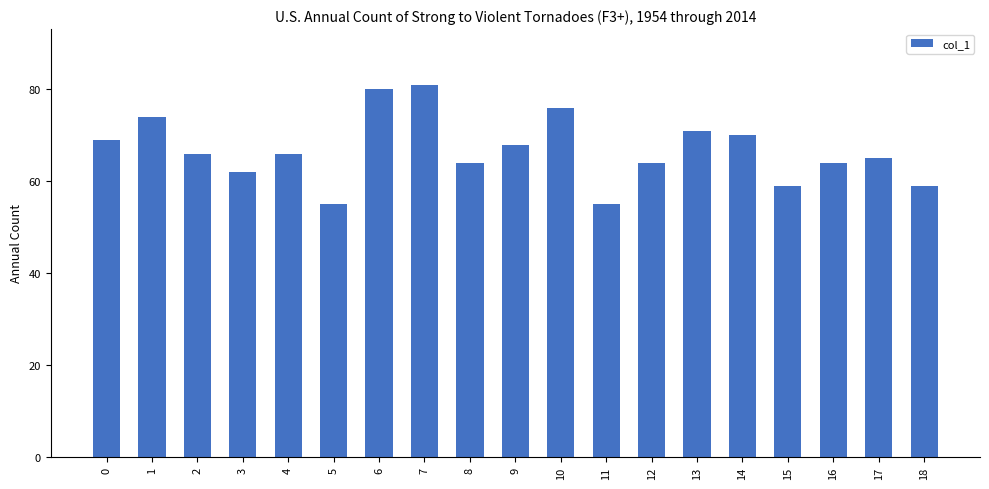

Count the number of categories in the chart.

19